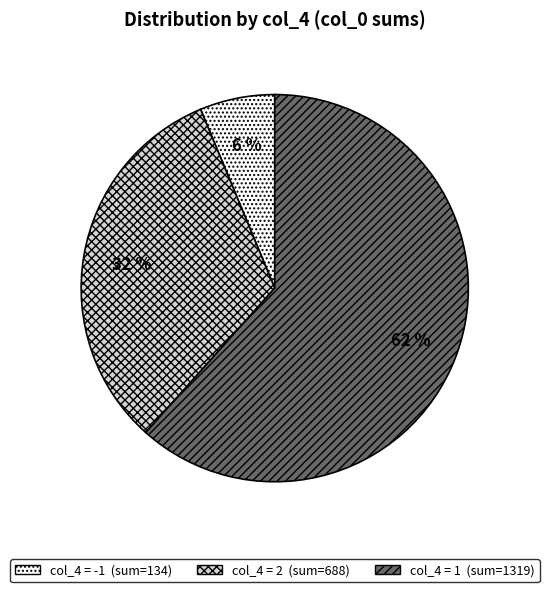

Is there any slice that represents more than half of the pie?

Yes